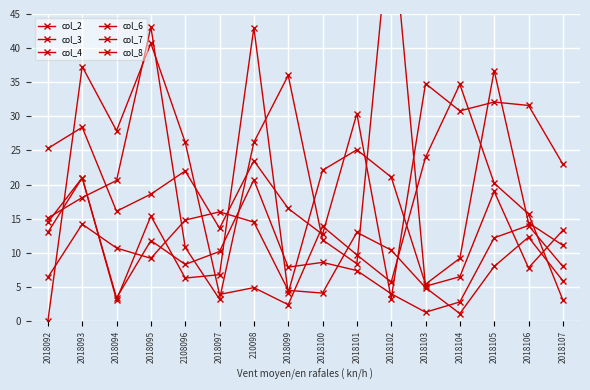

True or false: col_2 has a value of 10.0 at 2018095.

False